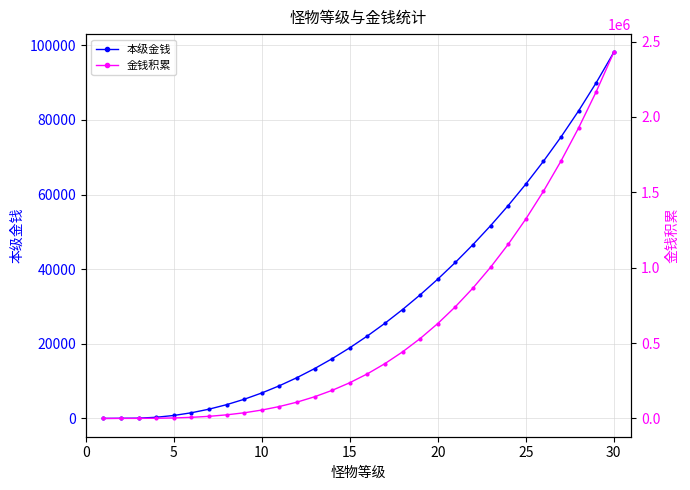

What is the highest value of the 本级金钱 series?

98086.5